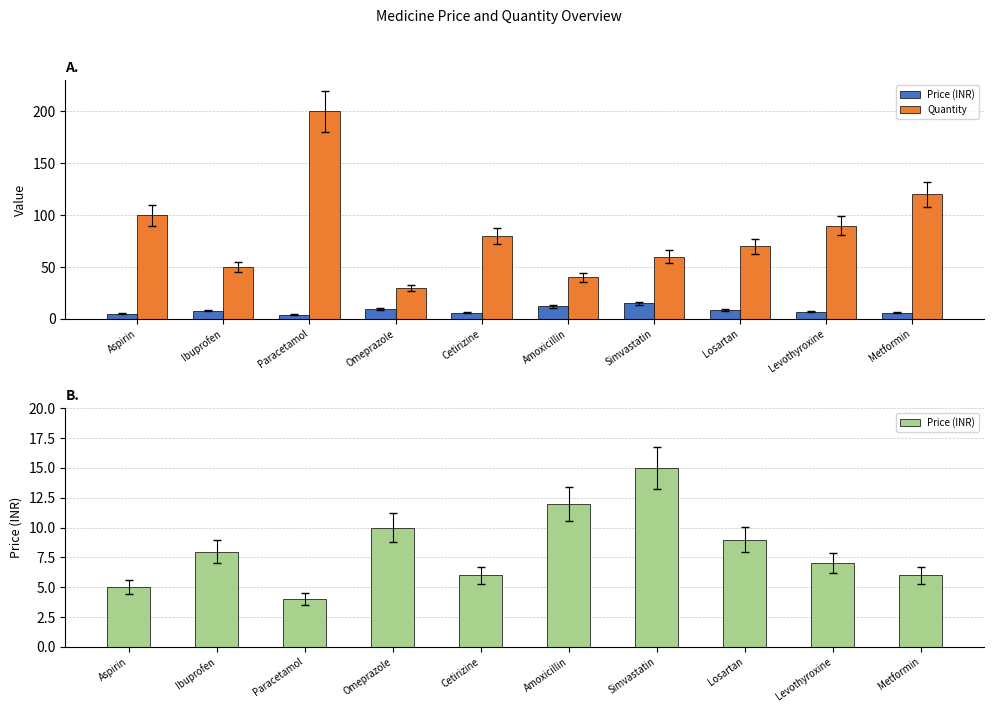

Which series has the largest total across all categories?

Quantity